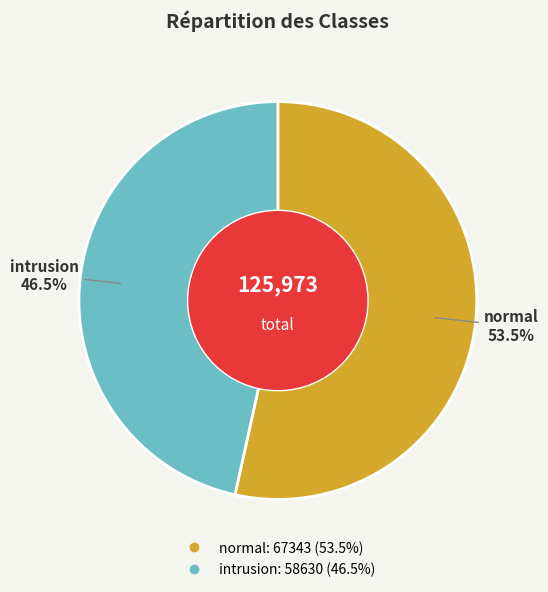

What is the total percentage of intrusion and normal?

100.0%